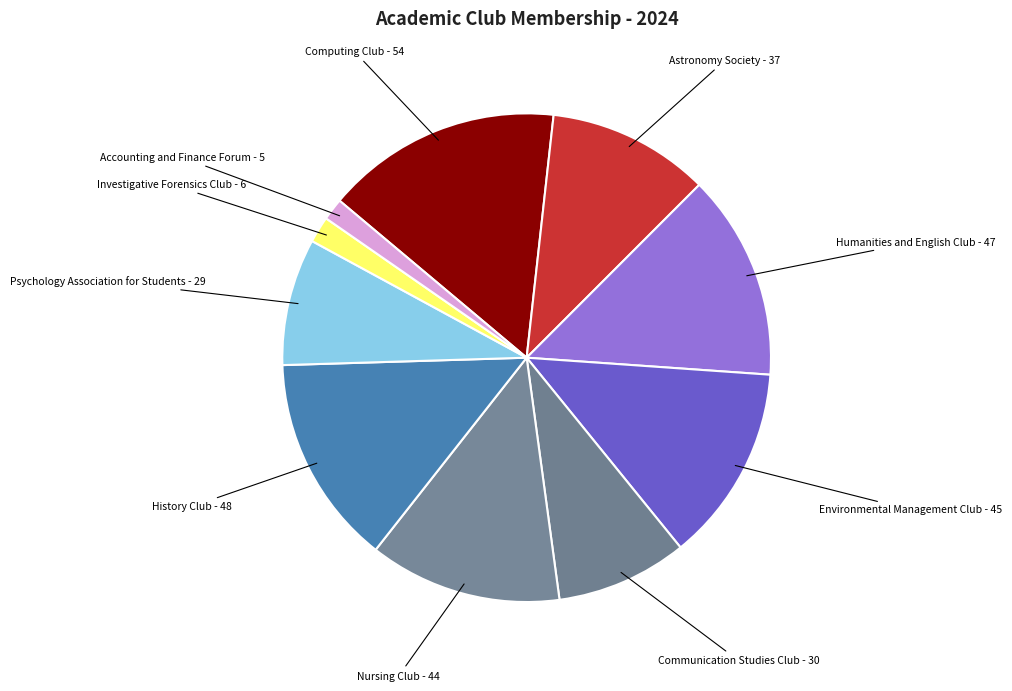

Between Communication Studies Club and Accounting and Finance Forum, which is larger?

Communication Studies Club